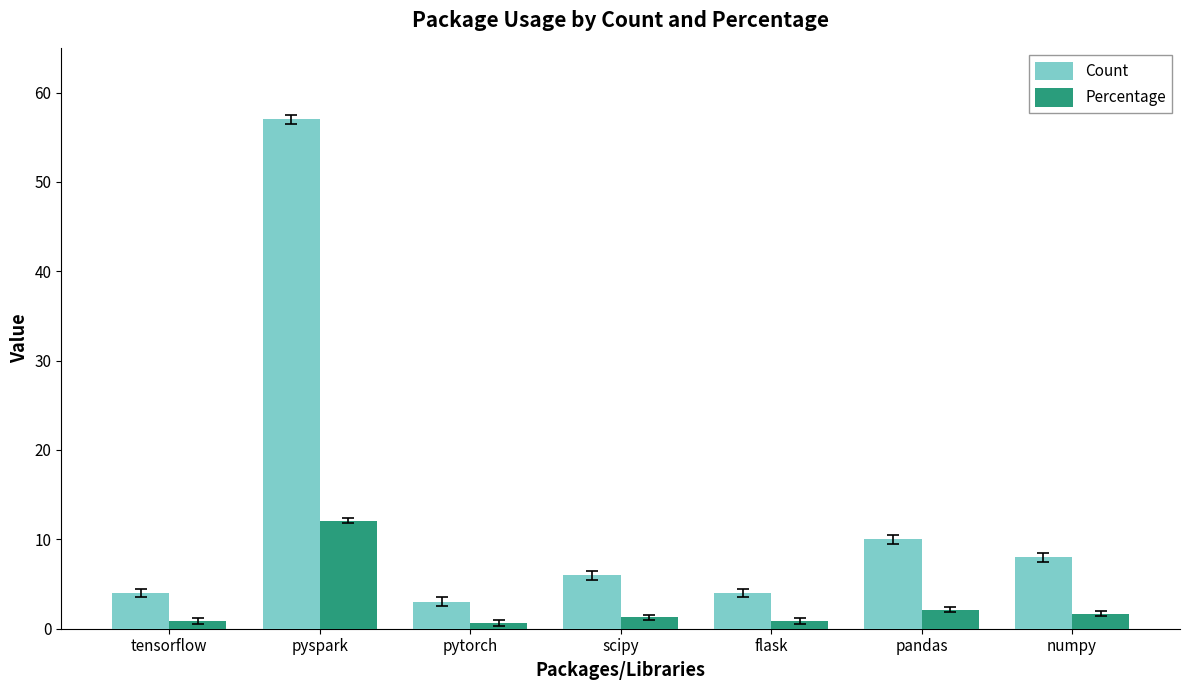

The value of Count at numpy is 8.0. True or false?

True